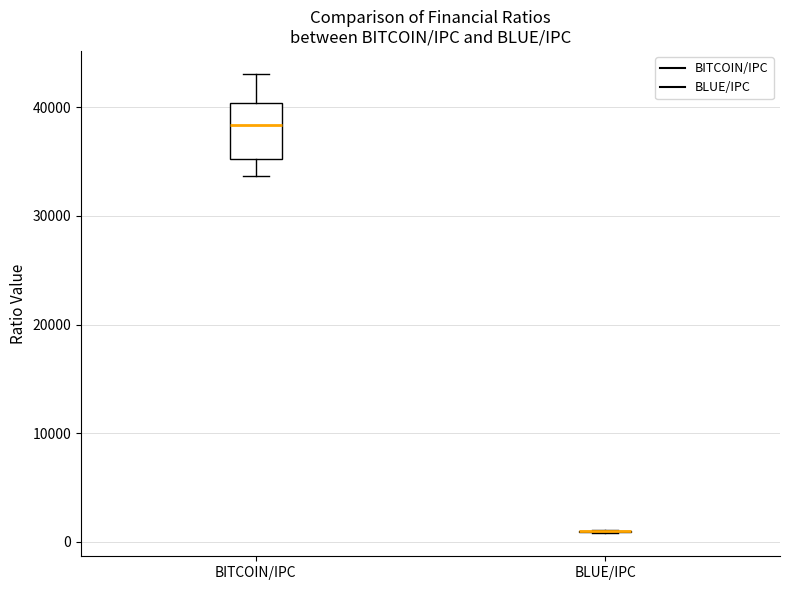

Which box is the tallest, from its lower edge to its upper edge?

BITCOIN/IPC